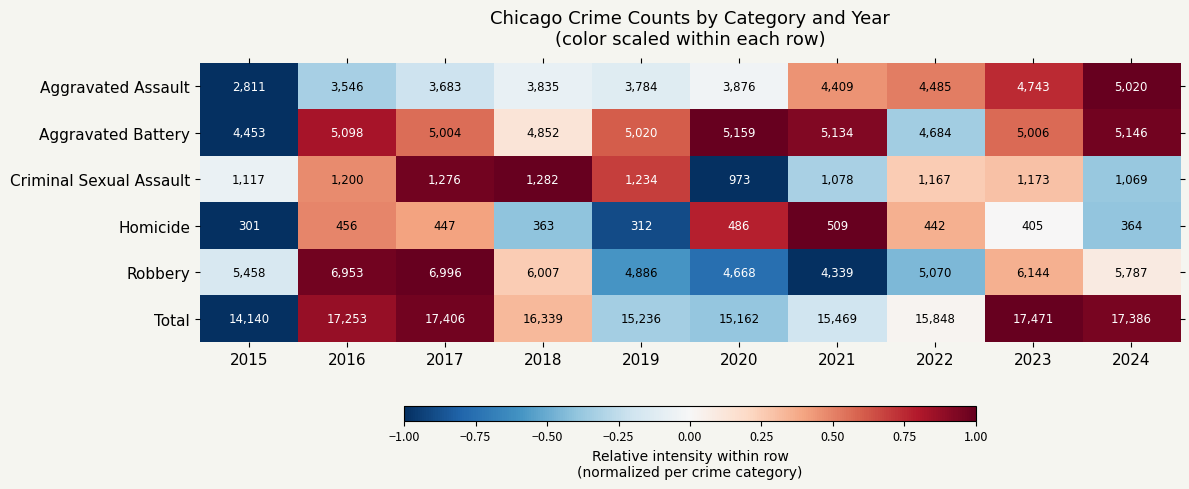

The value of Total at 2022 is 25322. True or false?

False